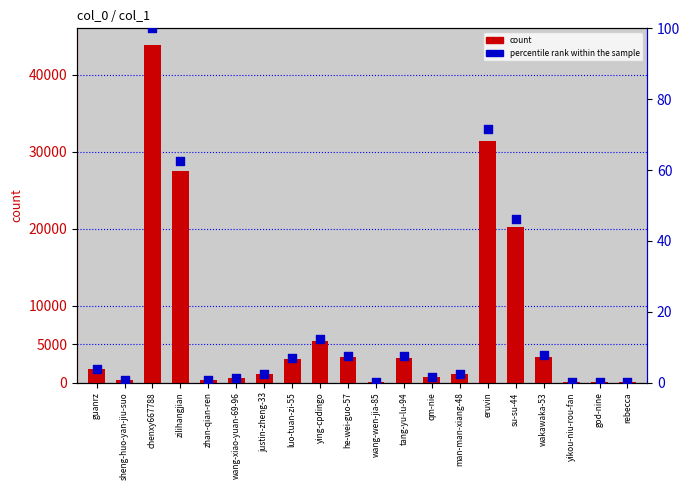

Which series contains the lowest Y value?

percentile rank within the sample